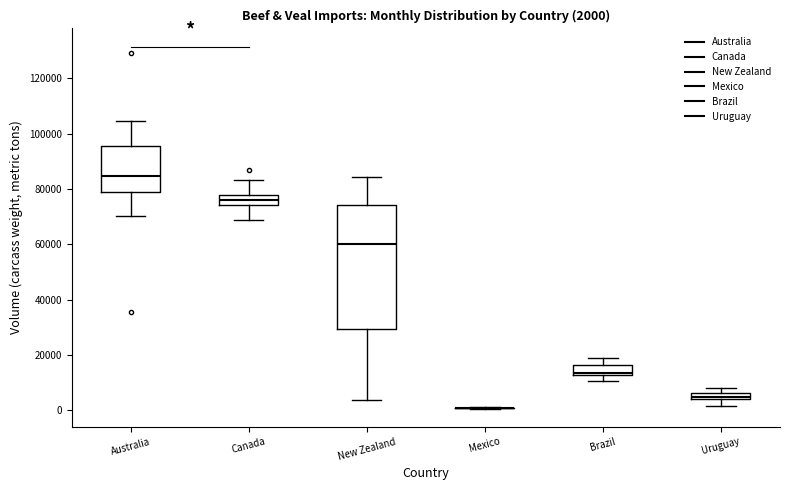

Comparing the boxes themselves (not the whiskers), which one is the tallest?

New Zealand